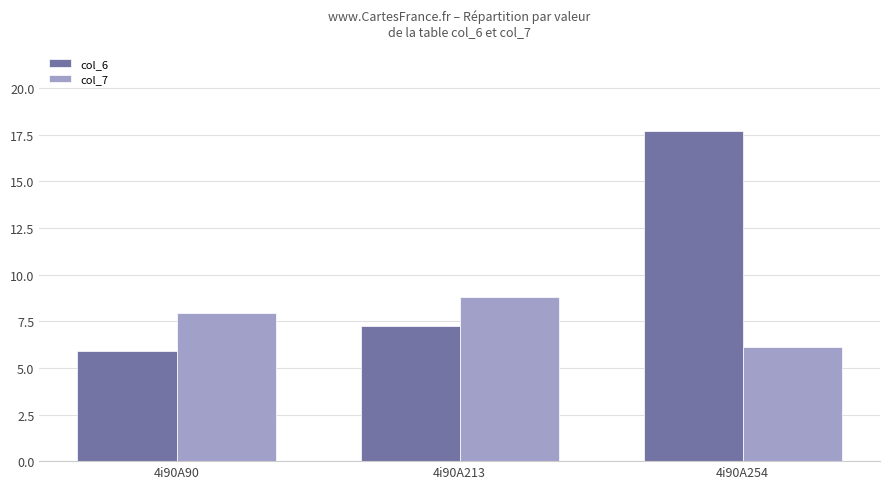

What is the sum of the col_6 values at 4i90A213 and 4i90A90?

13.2